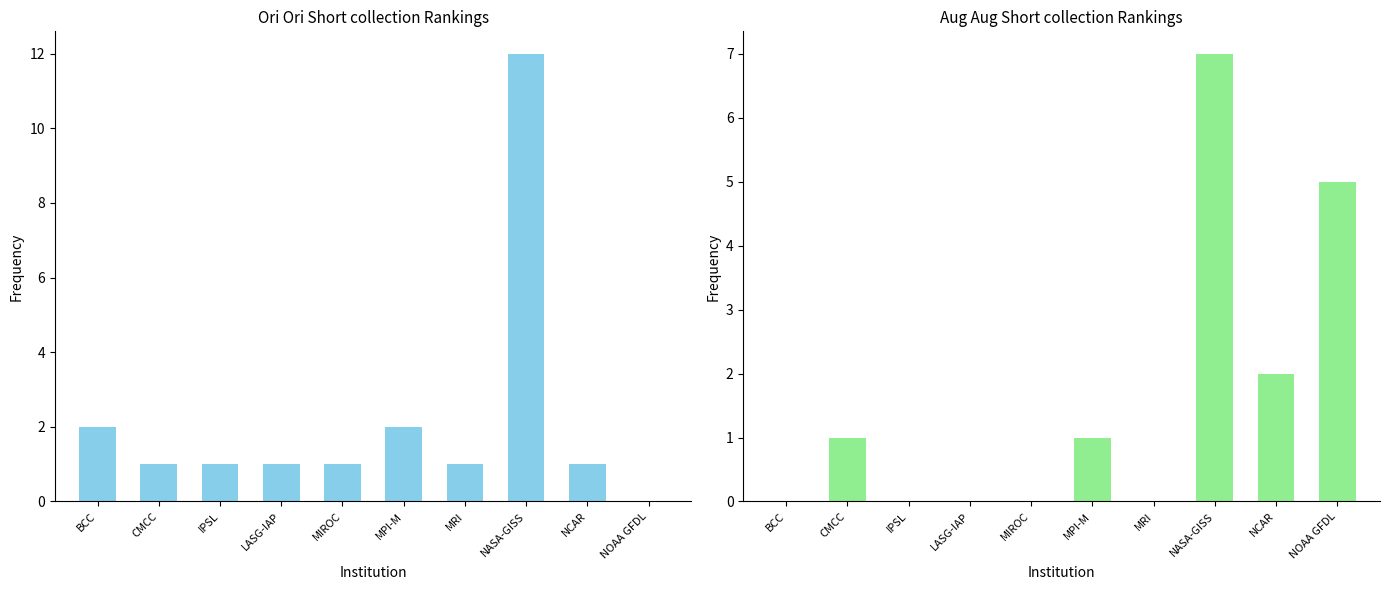

What is the label of the 2nd bar from the left?

CMCC